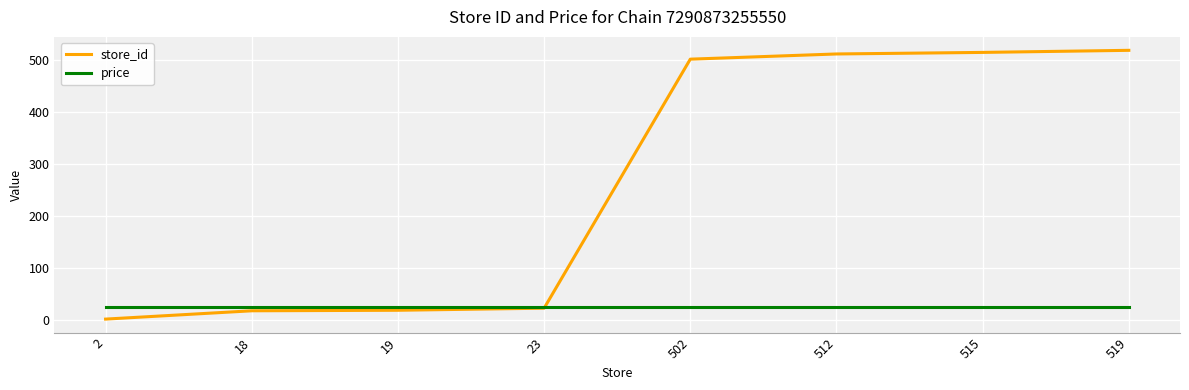

List the series in order of their peak value, lowest first.

price, store_id